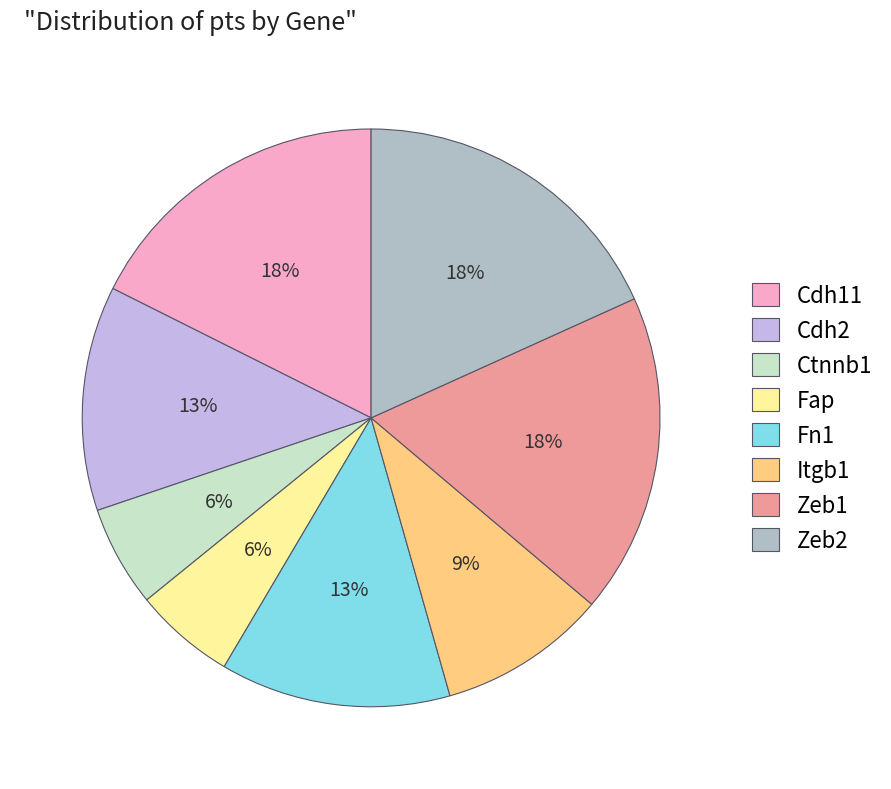

Is there any slice that represents more than half of the pie?

No